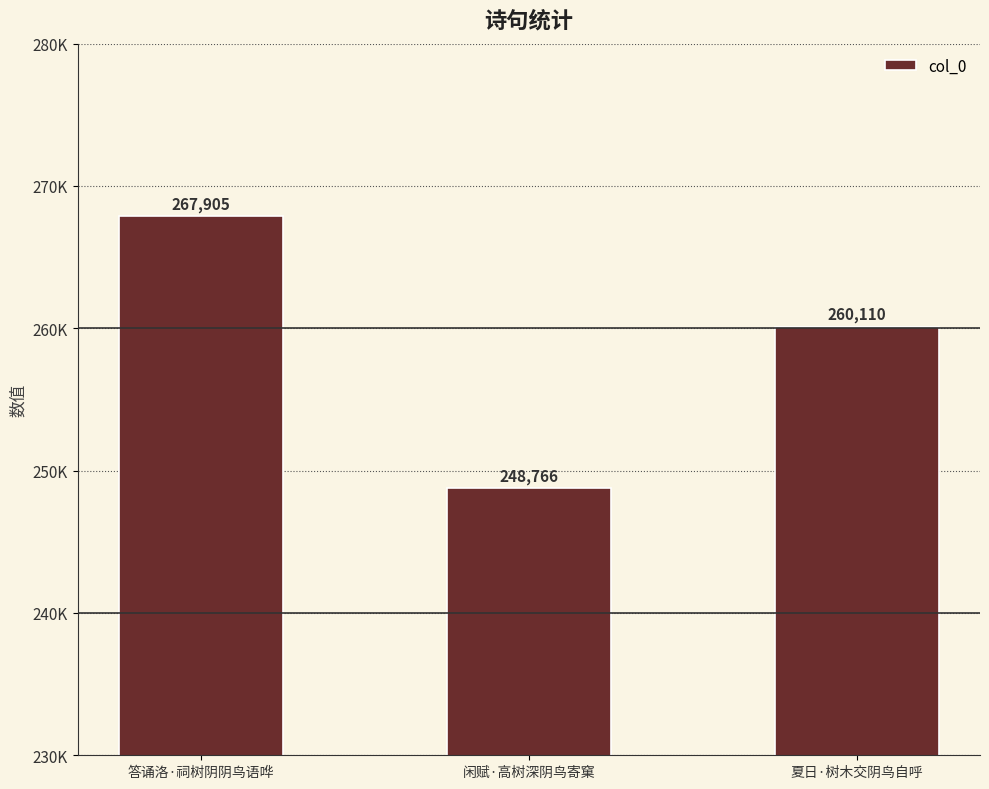

What is the difference between the maximum and minimum values?

19139